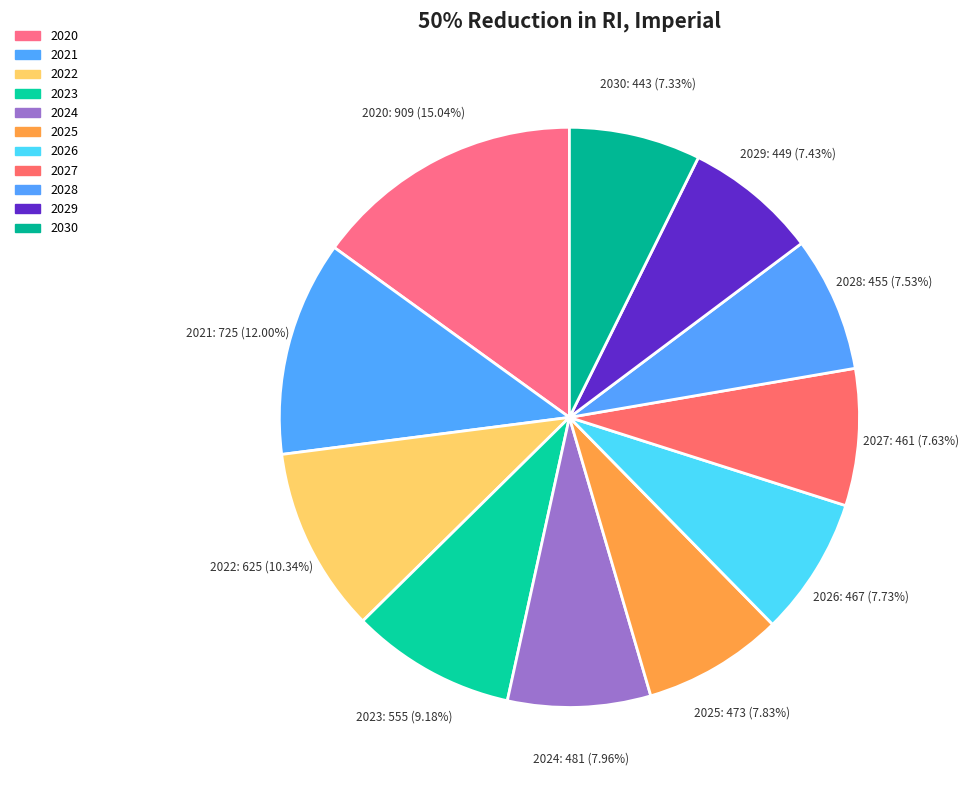

To the nearest percent, what is the difference between the 2021 and 2029 slice percentages?

5%